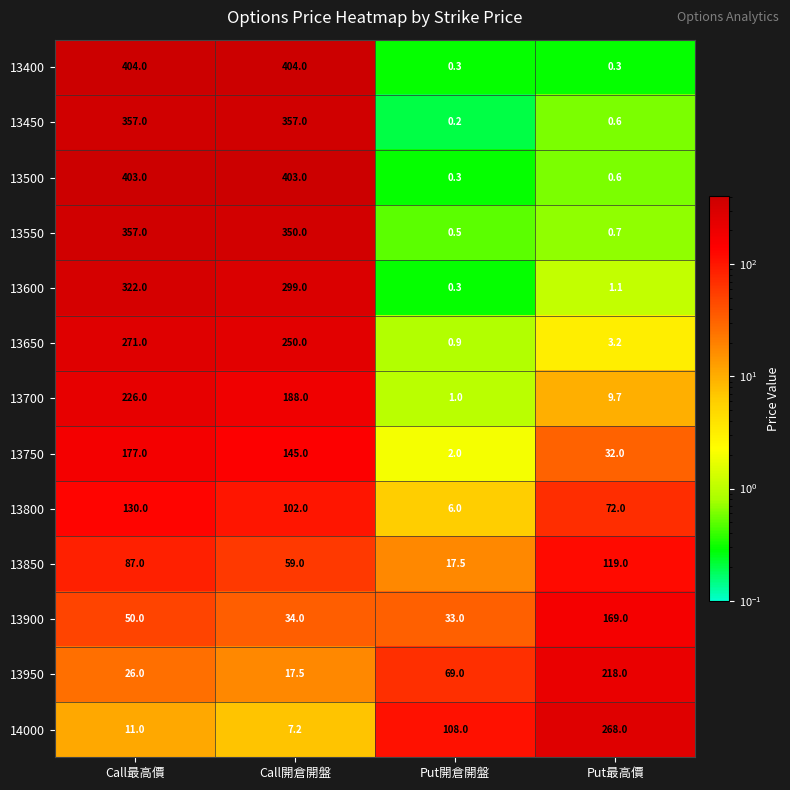

What is the difference between the 13900 values at Call開倉開盤 and Put最高價?

135.0